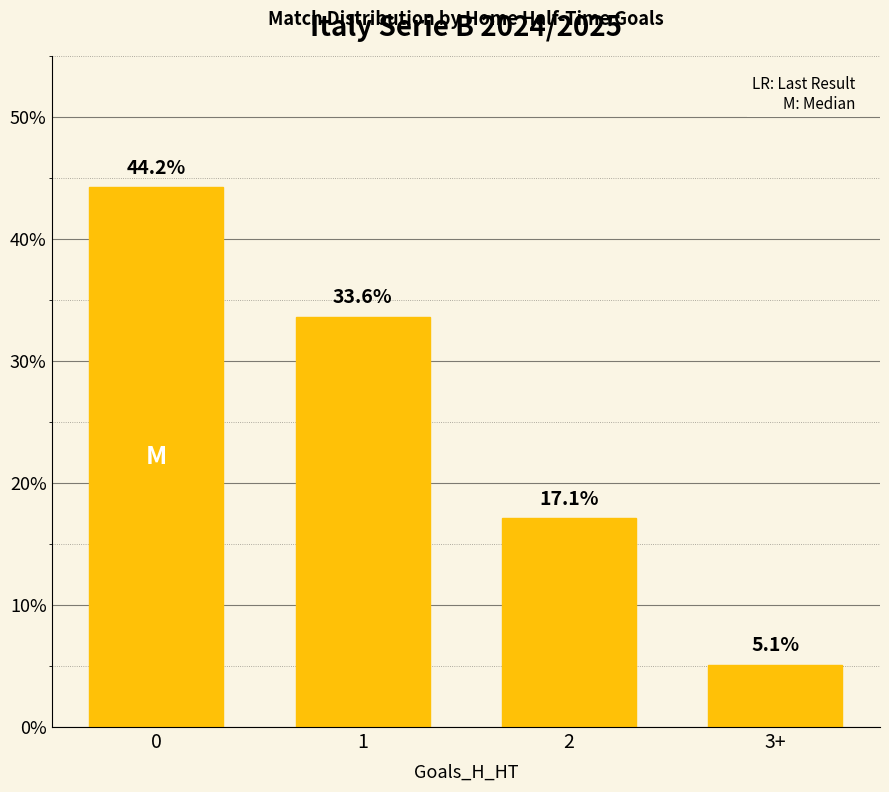

The value at 0 is 13.0. True or false?

False